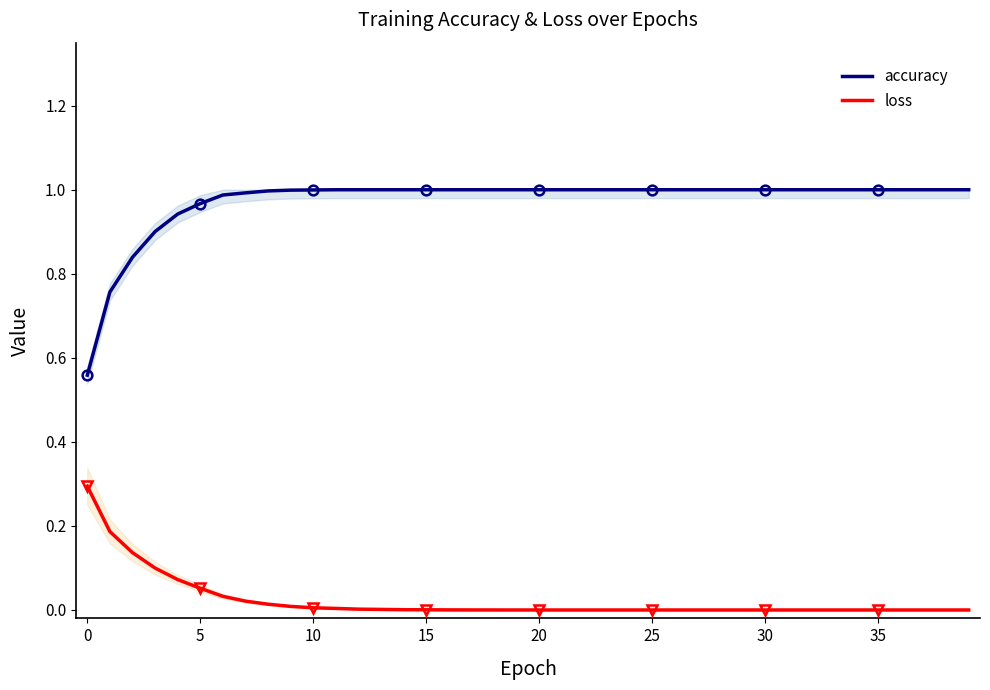

True or false: loss and accuracy intersect in this chart.

False